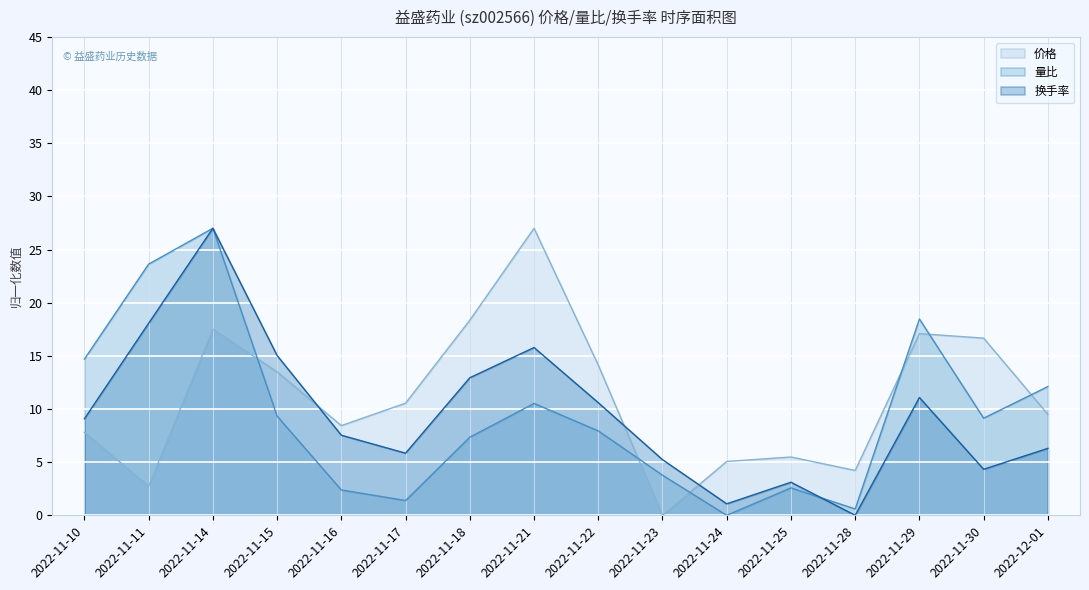

How many positive values does the 换手率 series have?

15